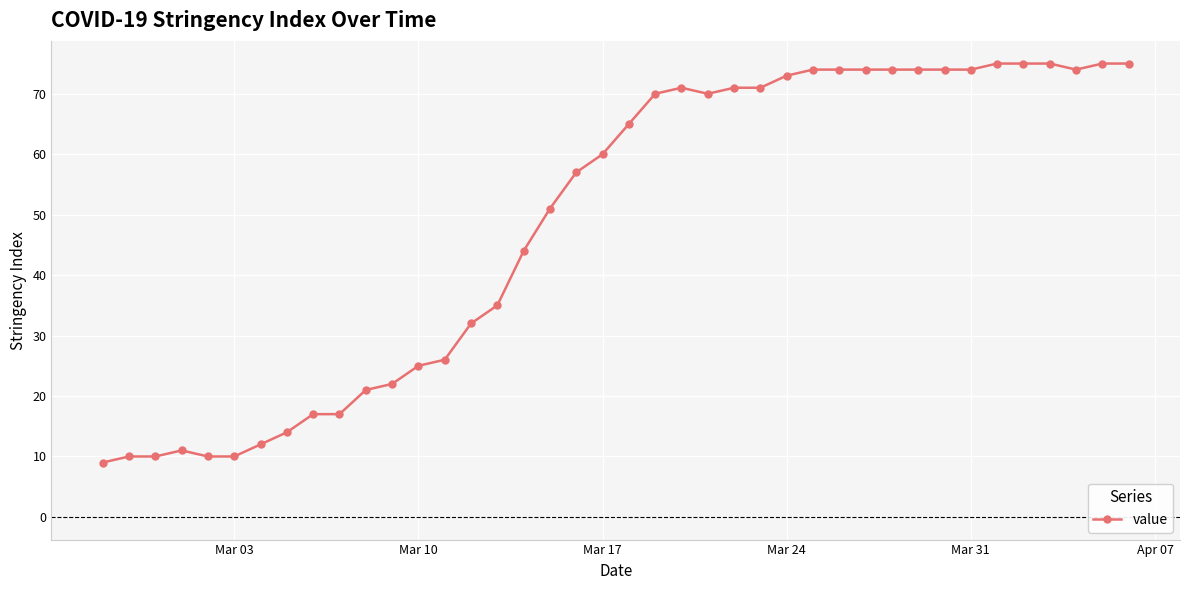

What is the difference between the maximum and minimum values?

66